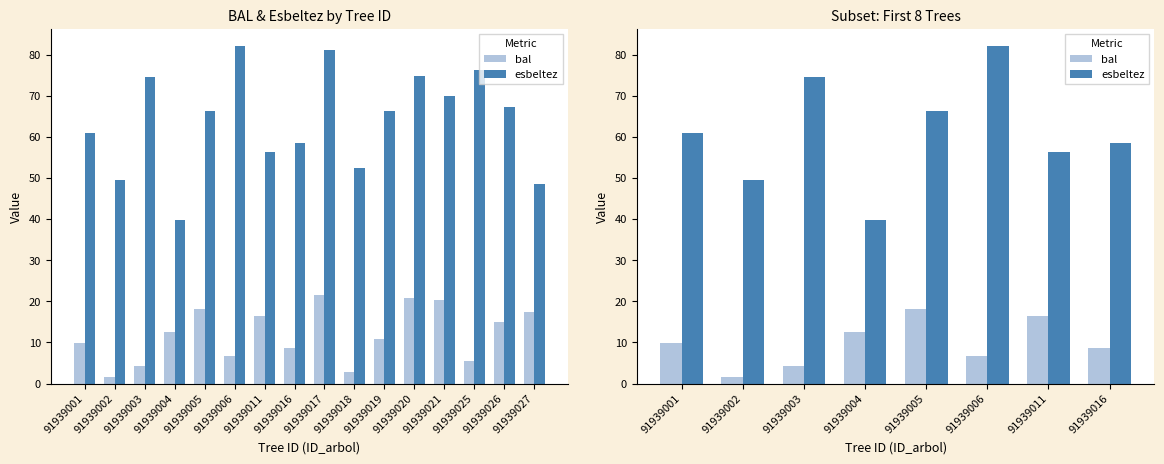

Count the number of categories in the chart.

8